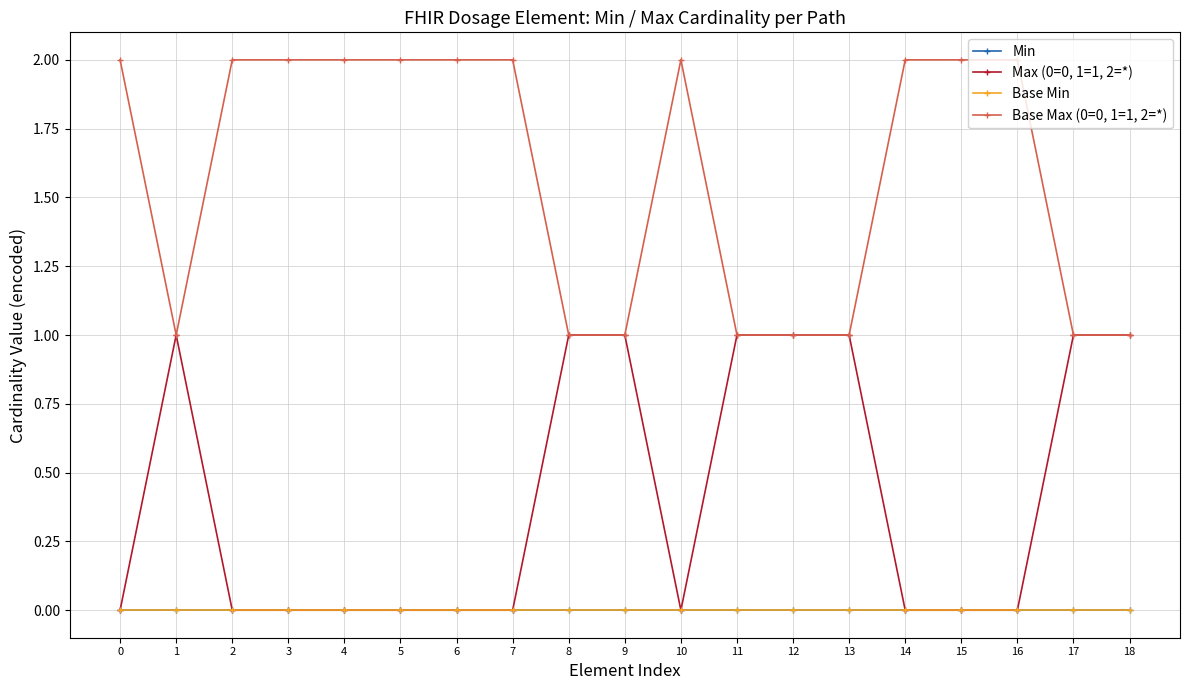

At 11, list the series in order from largest to smallest.

Max (0=0, 1=1, 2=*), Base Max (0=0, 1=1, 2=*), Min, Base Min